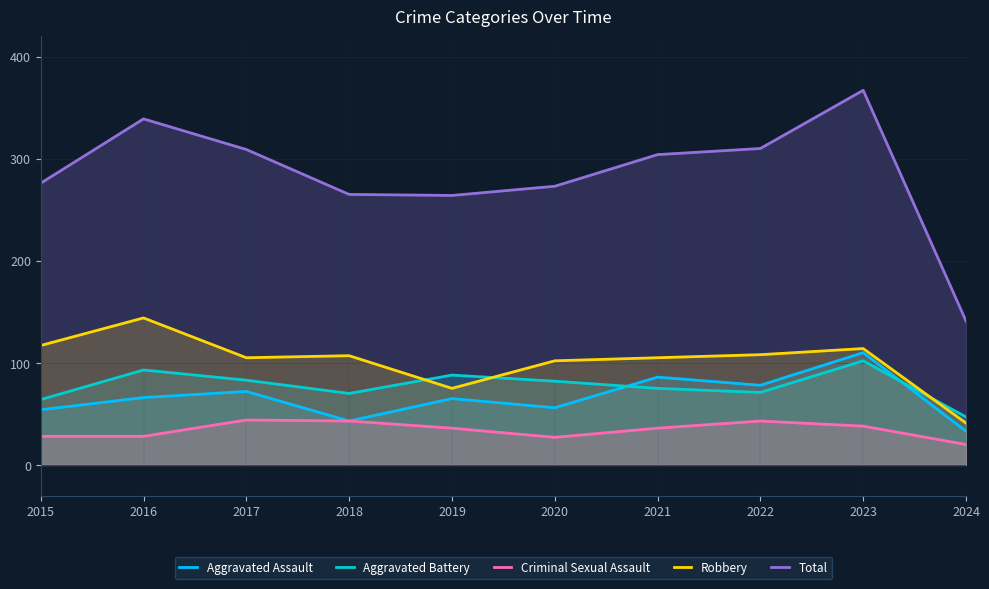

How many values in the Total series exceed 304?

4